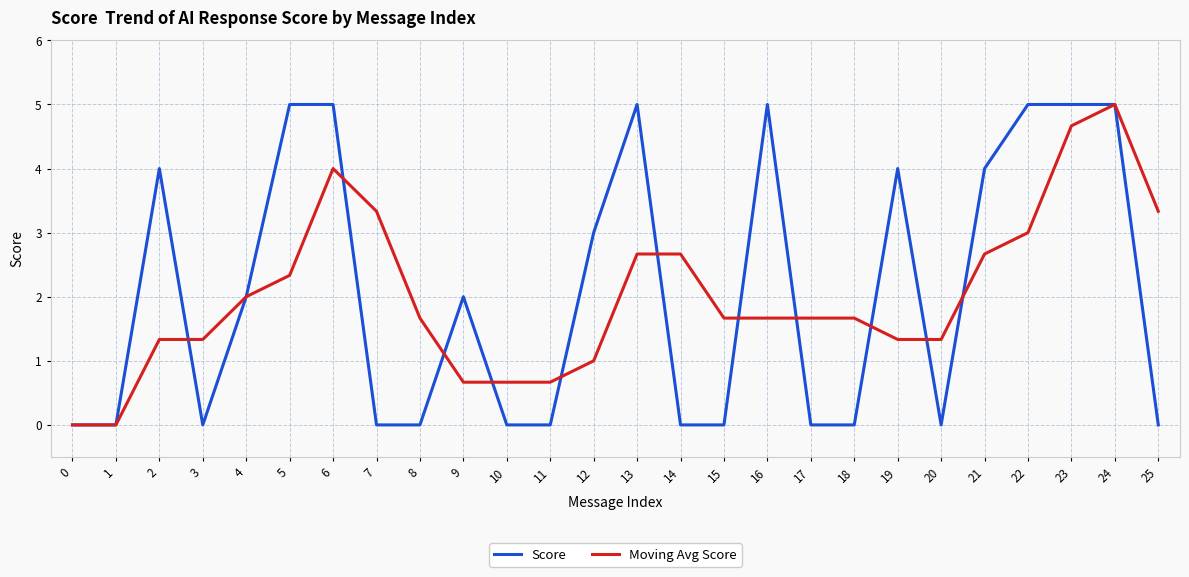

Is it true that Score equals 0.0 at 11?

True